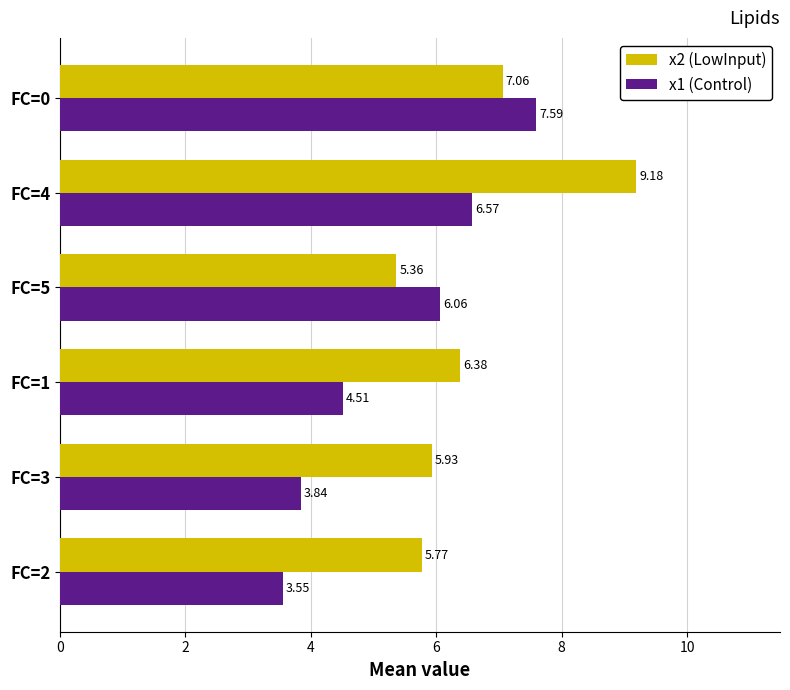

At which category is the sum across all series the highest?

FC=4